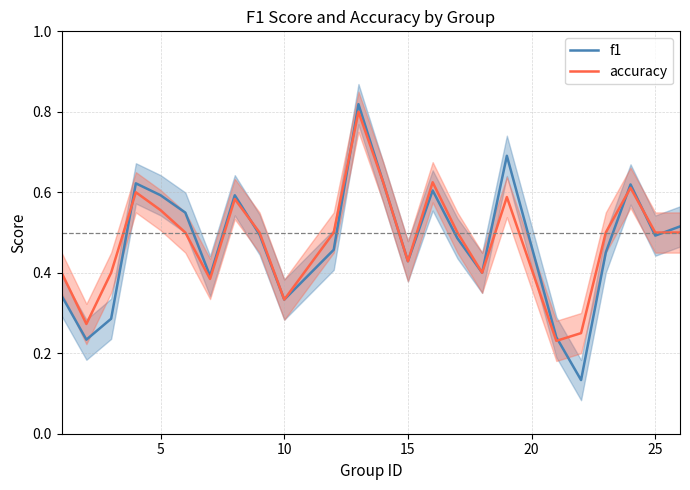

How many distinct data groups are displayed?

2